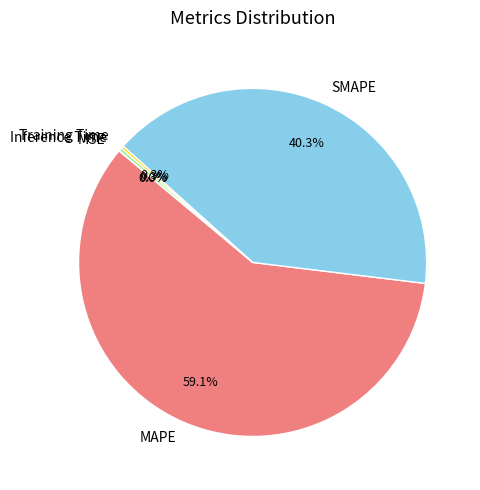

Is there any slice that represents more than half of the pie?

Yes